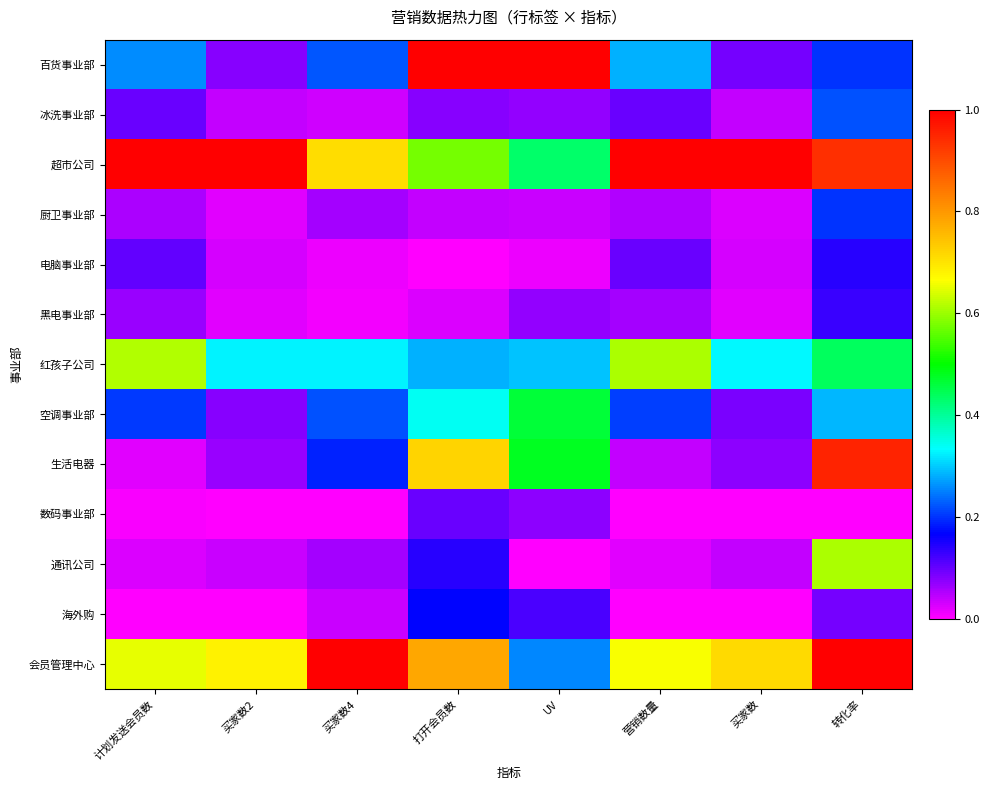

Where is 百货事业部 nearest to the value 0?

买家数2